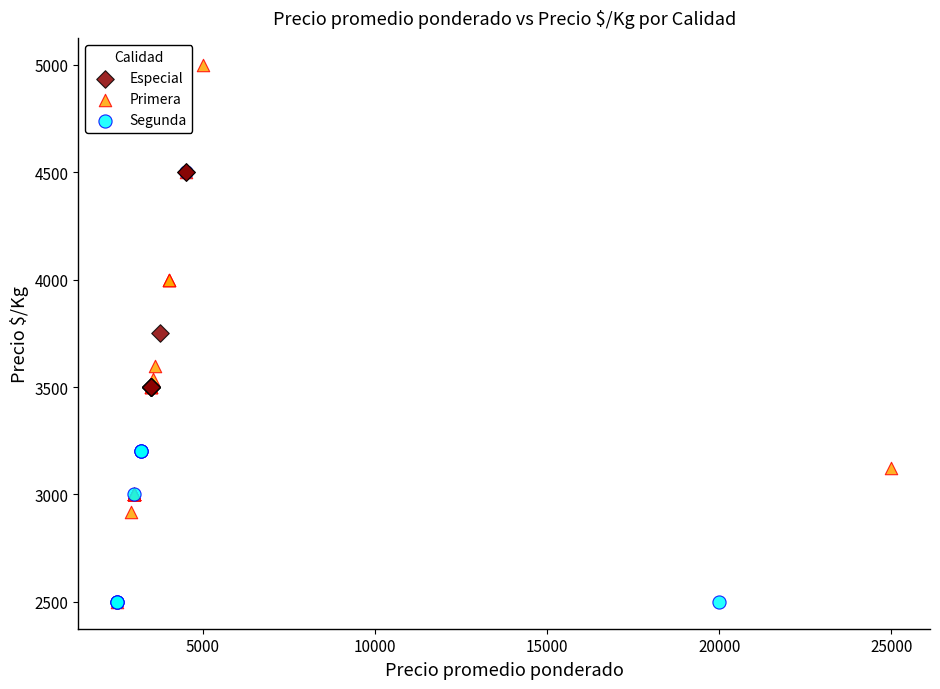

Which series has the widest spread of Y values?

Primera